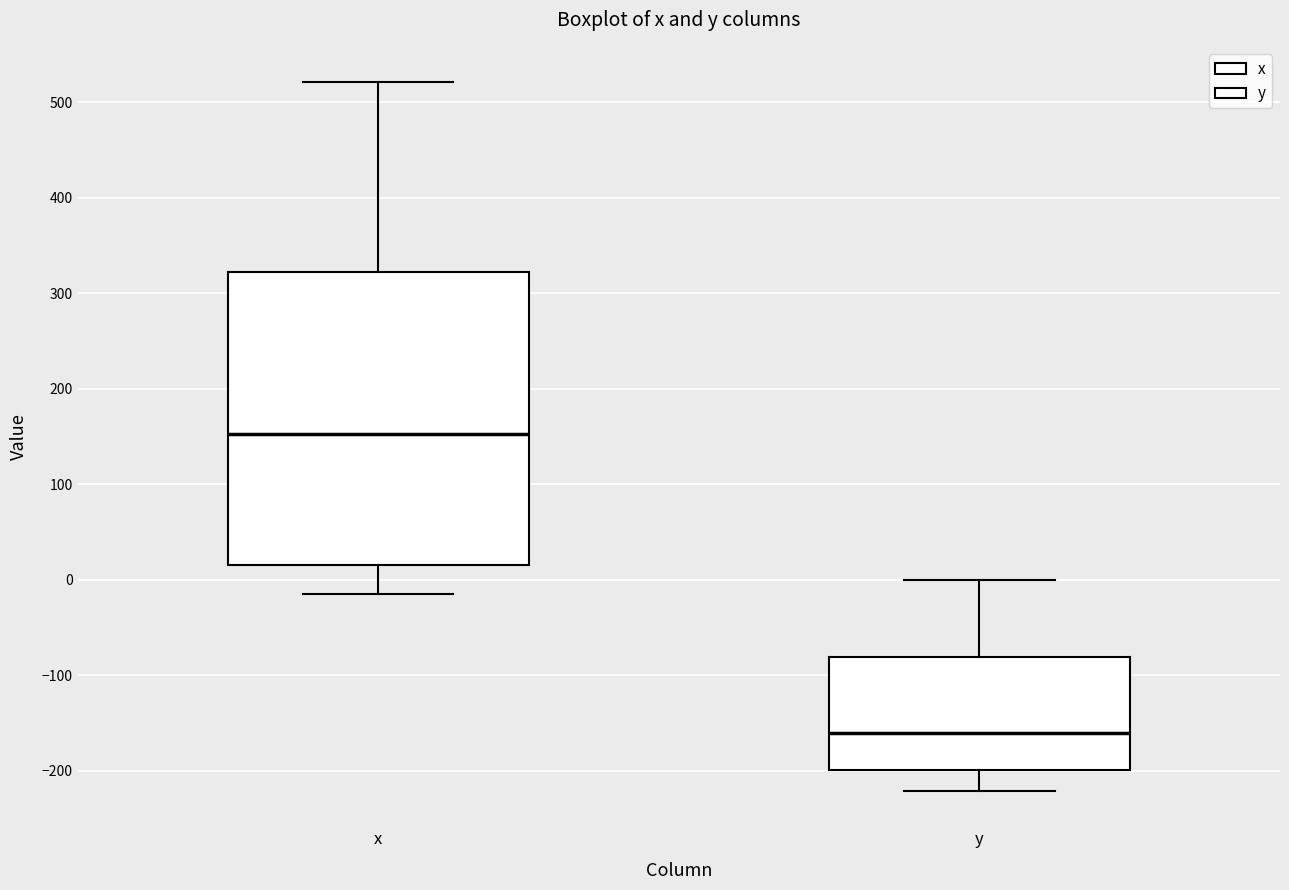

Reading left to right, read every box against the y-axis: the position of its median line, the range the box covers, and the ends of its whiskers. The values are not printed on the chart, so give them approximately, as read against the axis.

x: median 150, box 20 to 320, whiskers -10 to 520
y: median -160, box -200 to -80, whiskers -220 to 0